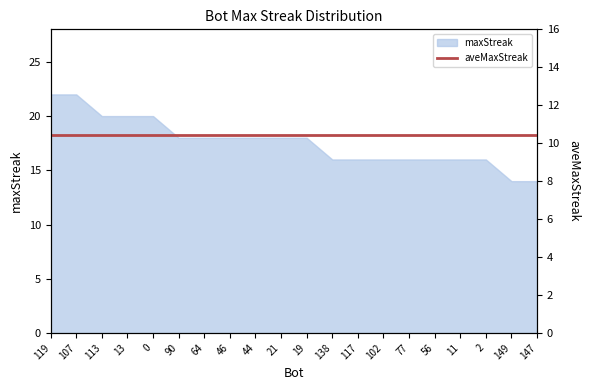

What is the difference between the second highest and minimum values?

8